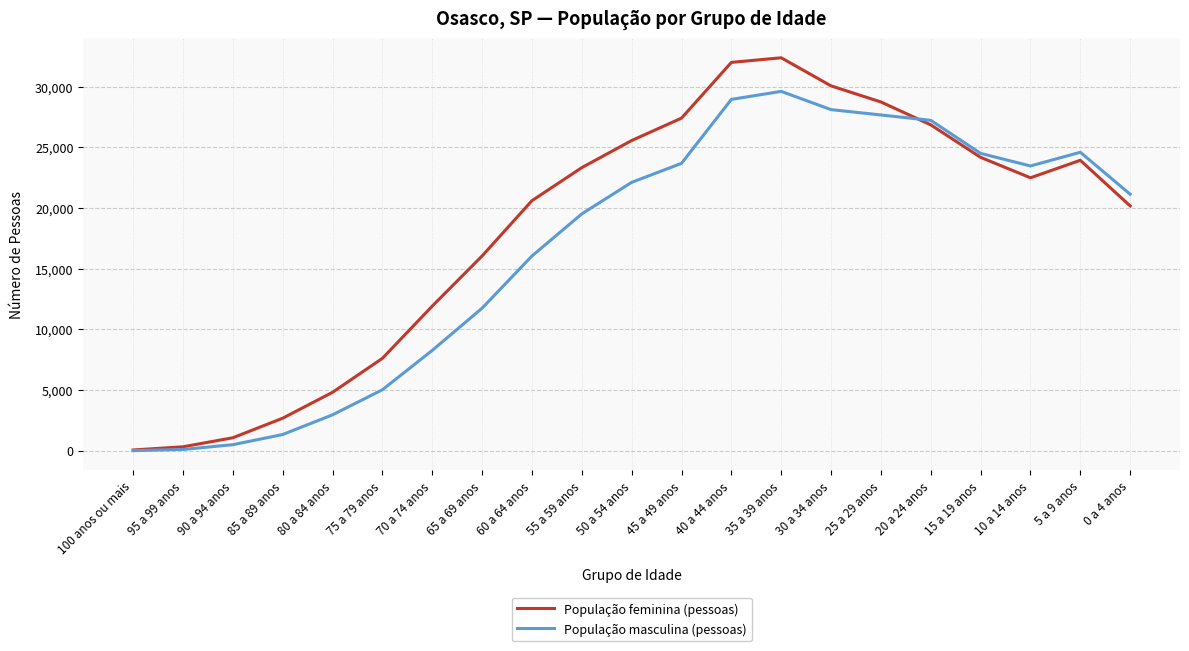

Which series has the widest spread of values?

População feminina (pessoas)